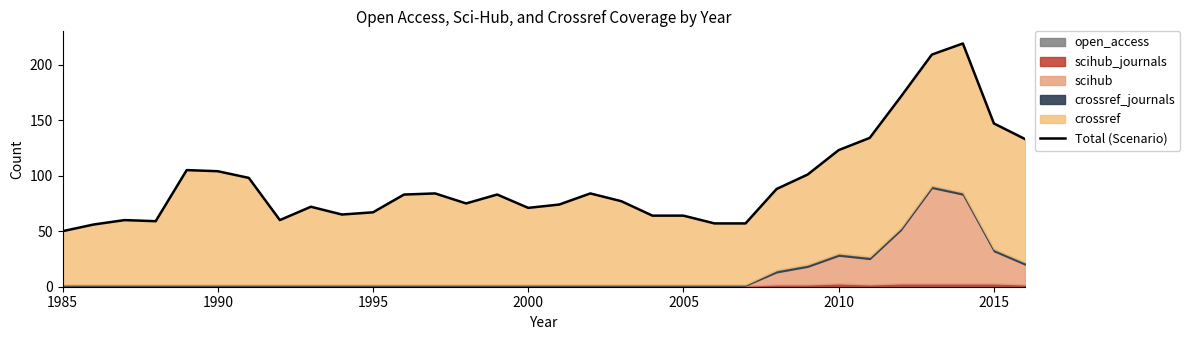

Does the chart display data point markers on the line(s)?

No